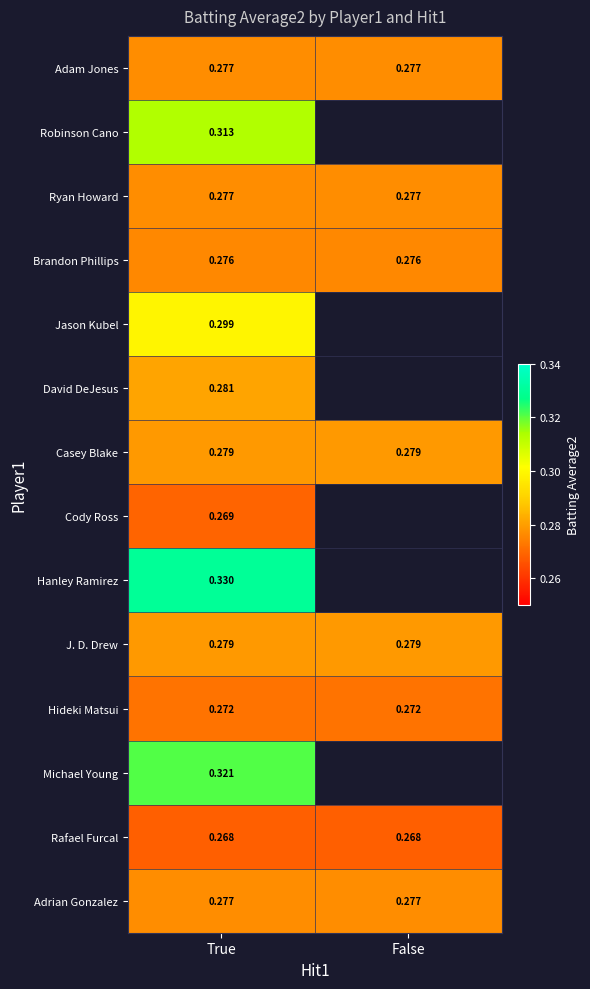

What is the greatest value displayed?

0.3